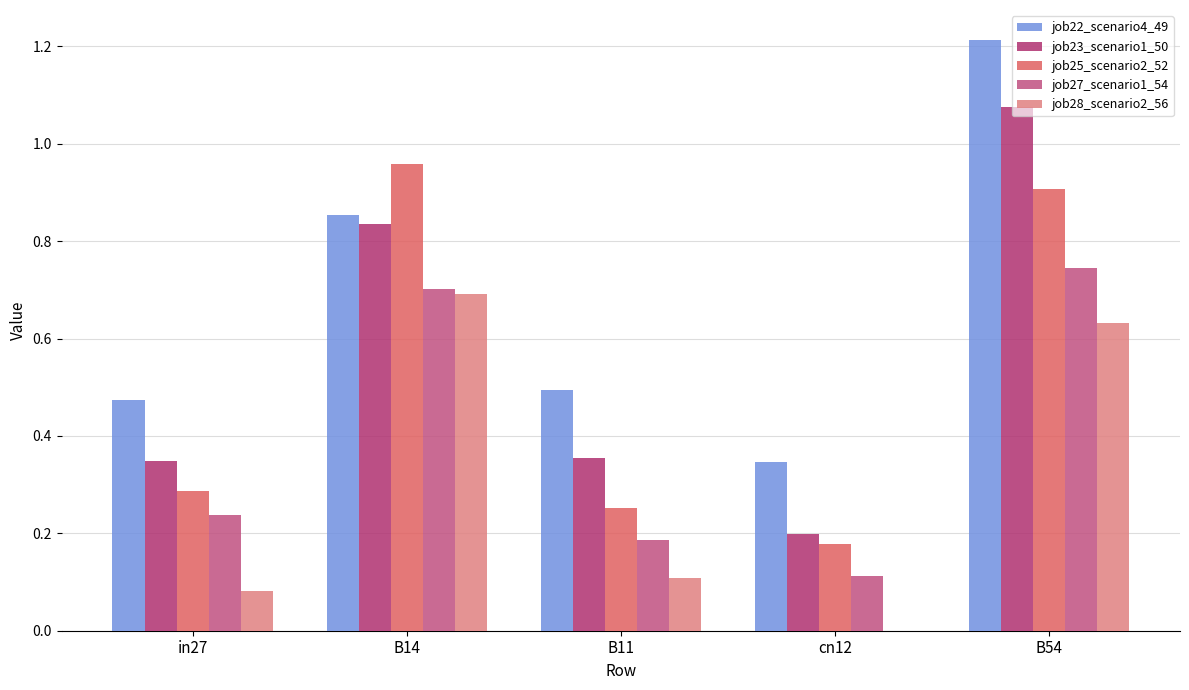

How many categories are shown in the chart?

5